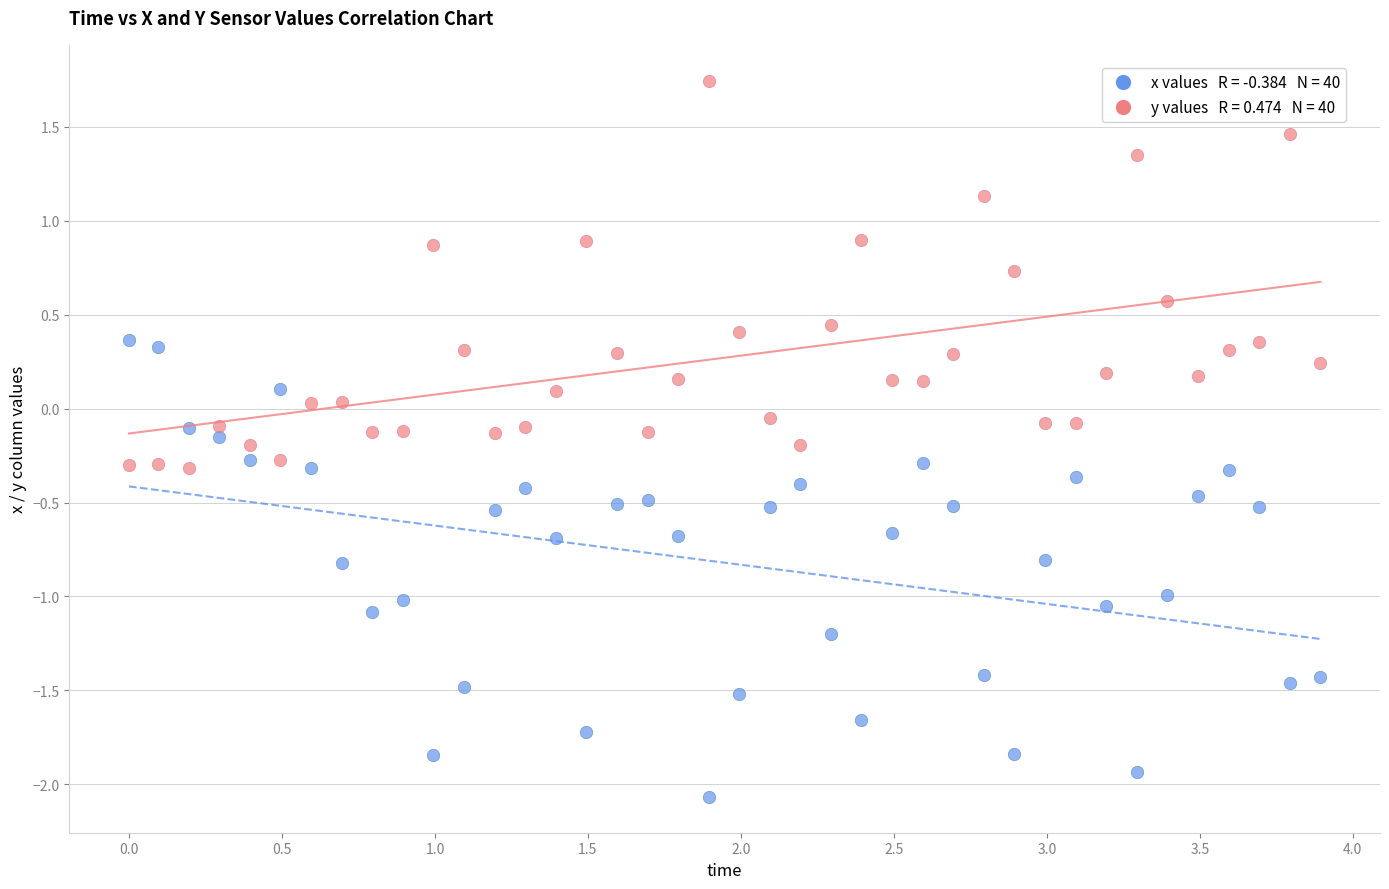

Across all data points, what is the range of X values (max minus min)?

3.9